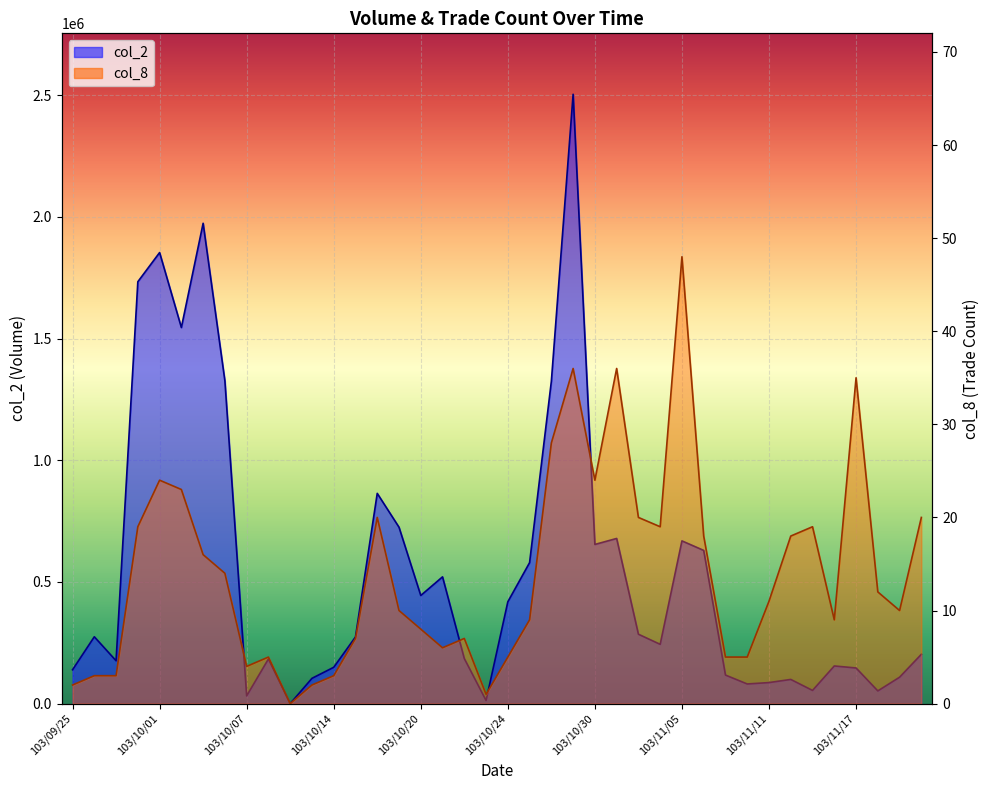

How many values in the col_8 series exceed 11?

19